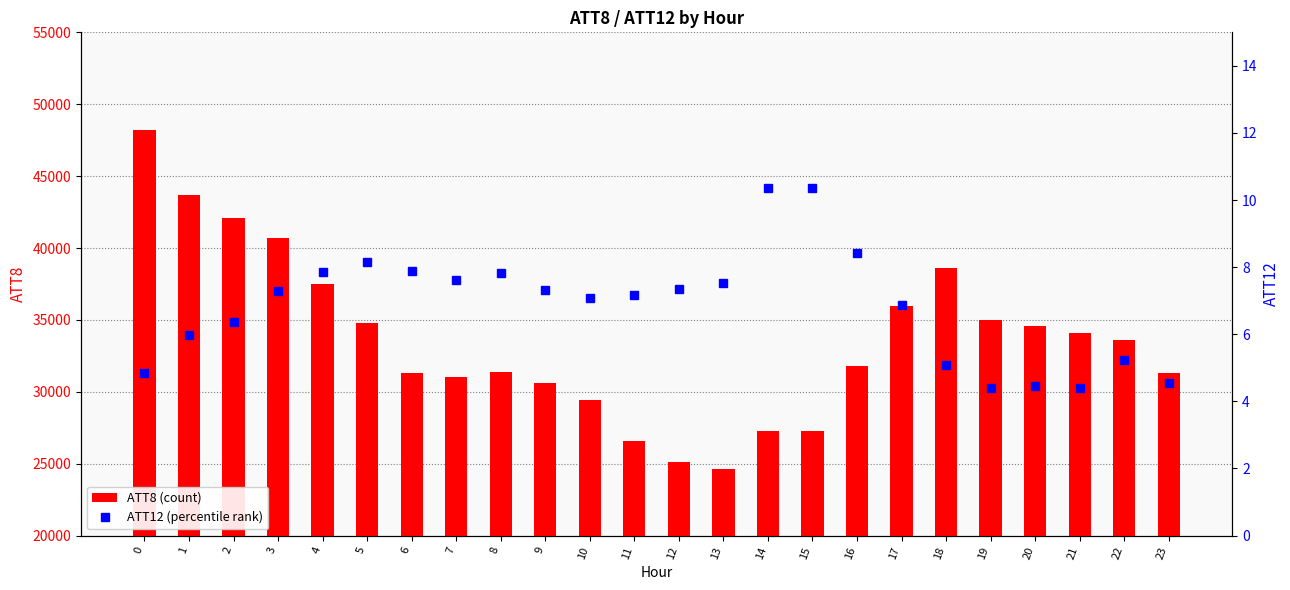

List the labels in order of ATT8 (count) value, smallest first.

13, 12, 11, 14, 15, 10, 9, 7, 6, 23, 8, 16, 22, 21, 20, 5, 19, 17, 4, 18, 3, 2, 1, 0